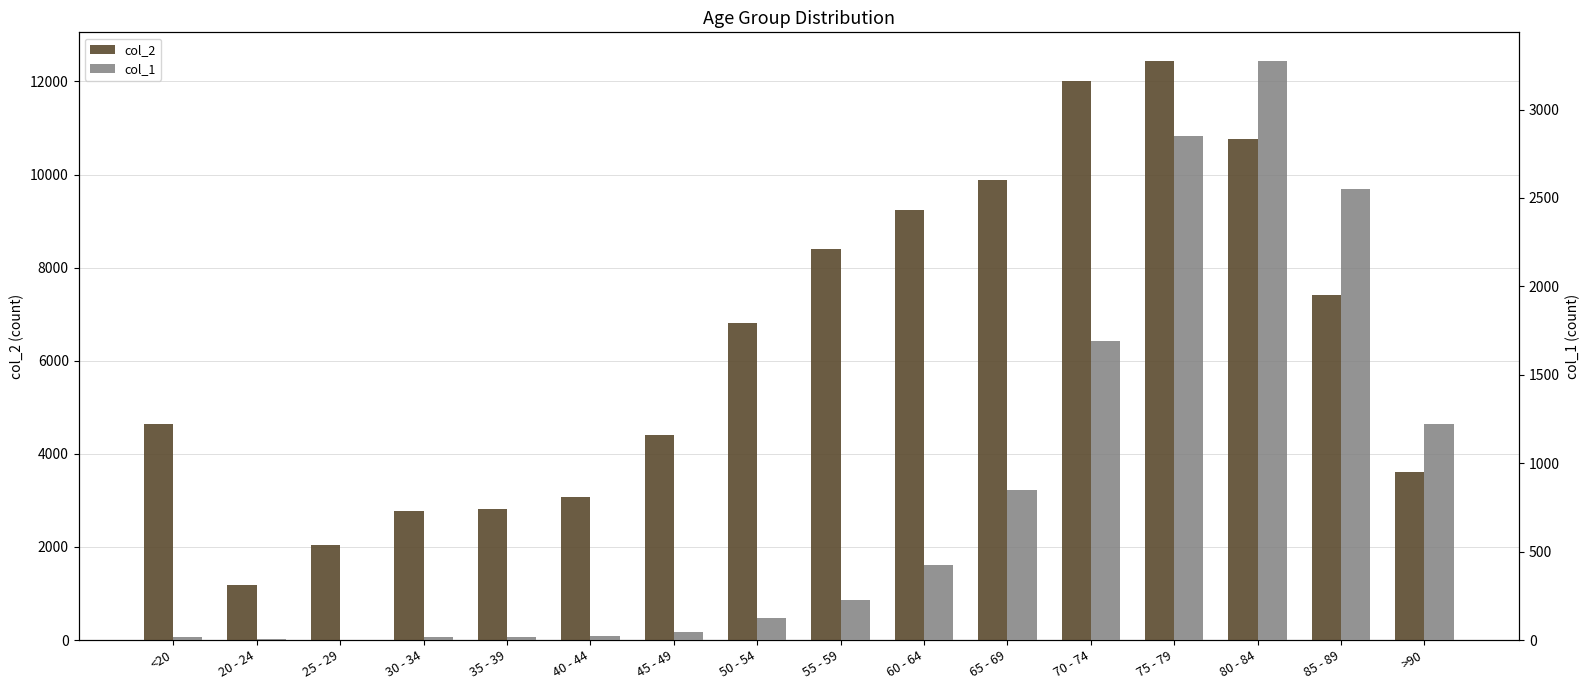

Rank the series by their average value, from highest to lowest.

col_2, col_1